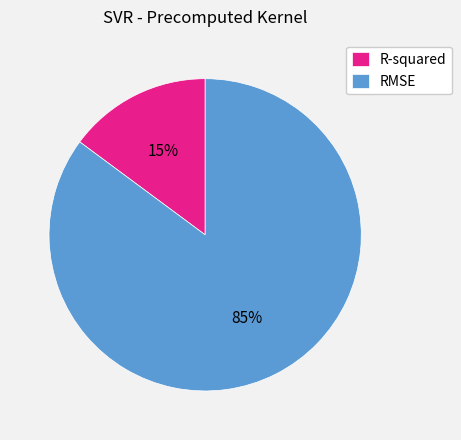

Combined, do RMSE and R-squared account for over 50%?

Yes